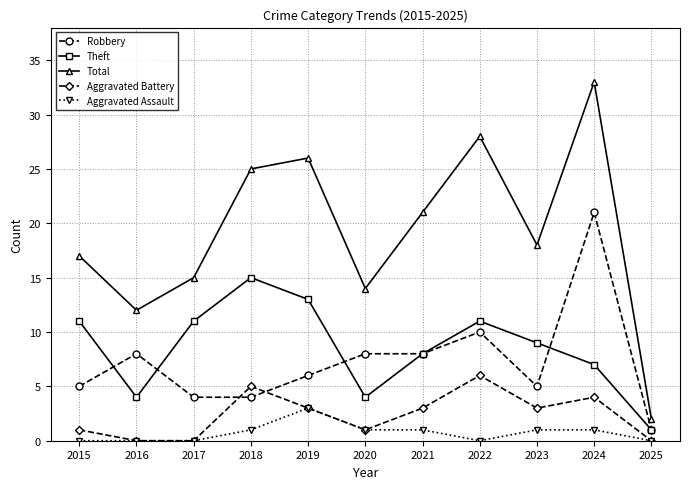

How many distinct data groups are displayed?

5